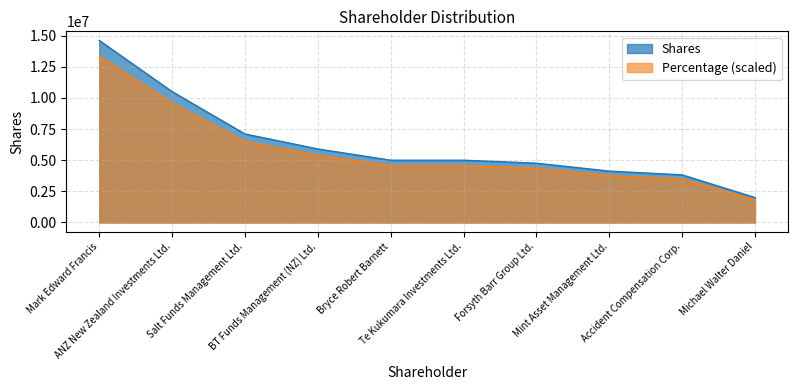

What is the value of the Shares point at the 9th from the left?

3824993.0